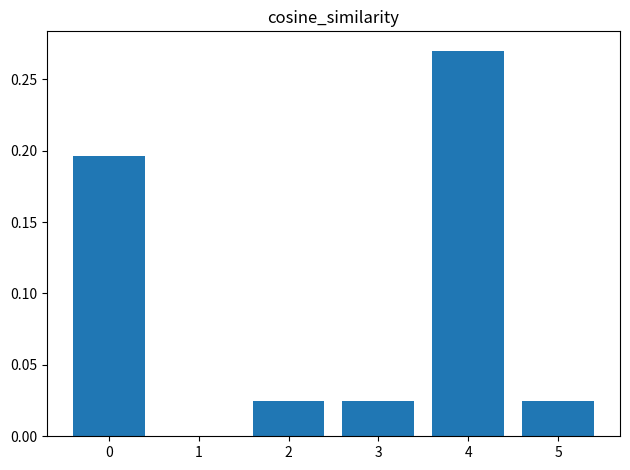

True or false: the data shows 0.0 at 5.

True